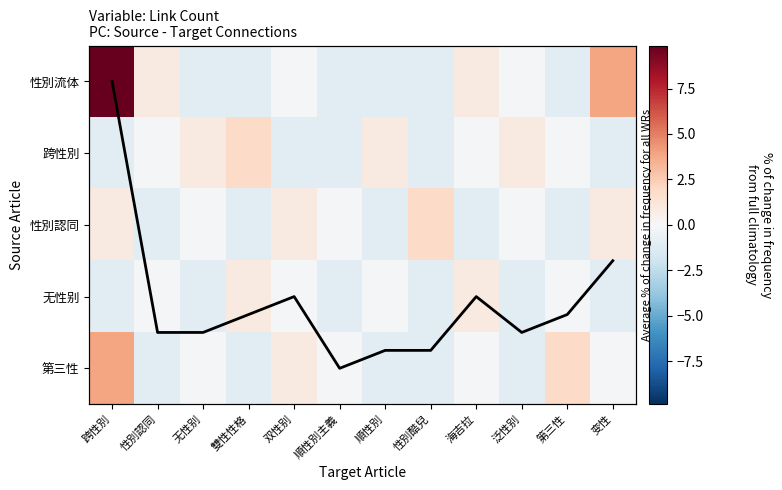

The value of 跨性別 at 双性别 is -1.7. True or false?

False